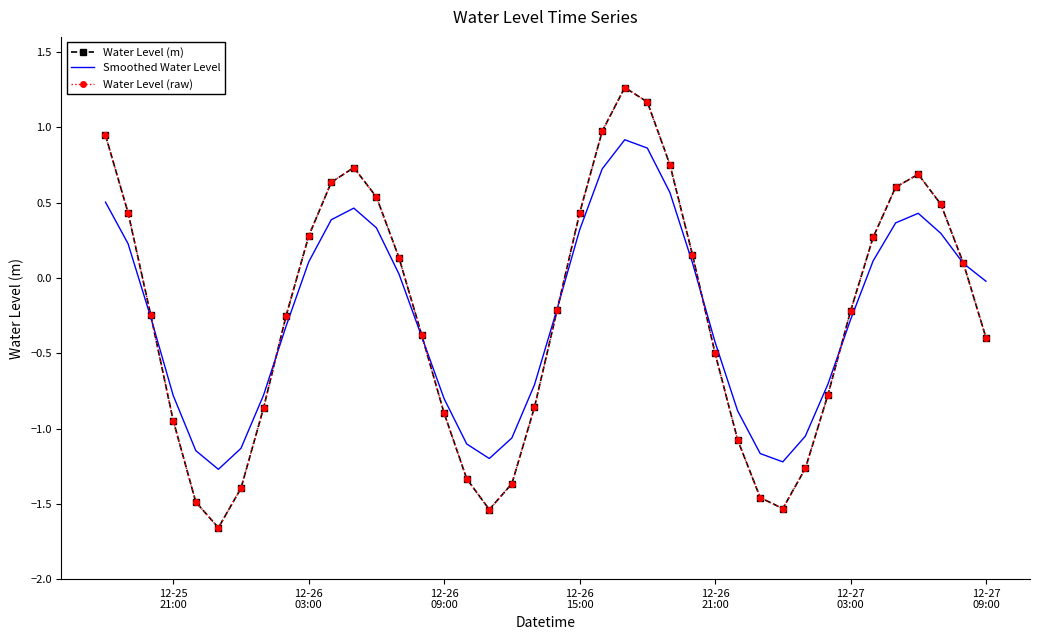

What is the difference between the maximum and minimum values in the Water Level (raw) series?

2.9